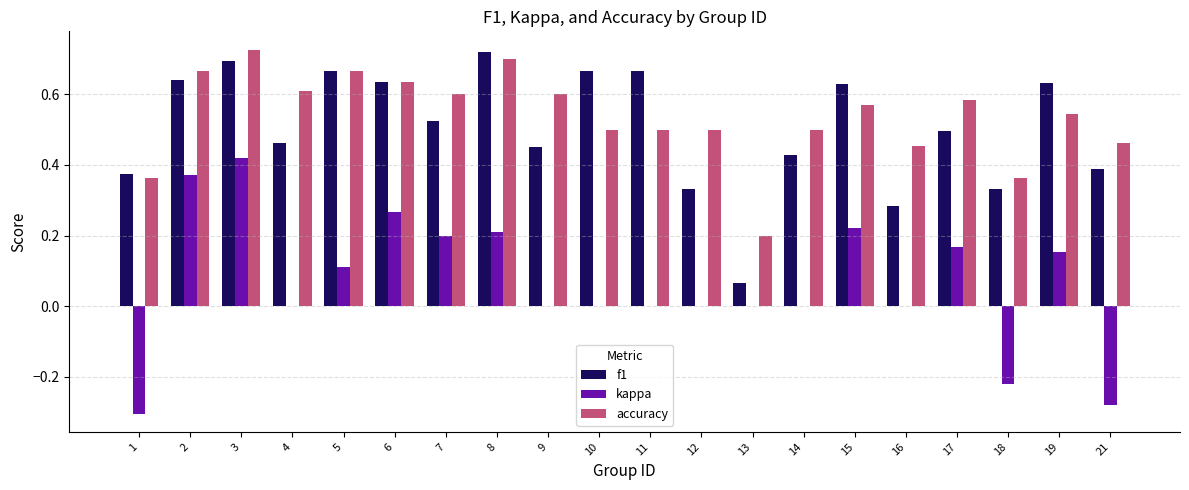

At which label is accuracy closest to 0?

13